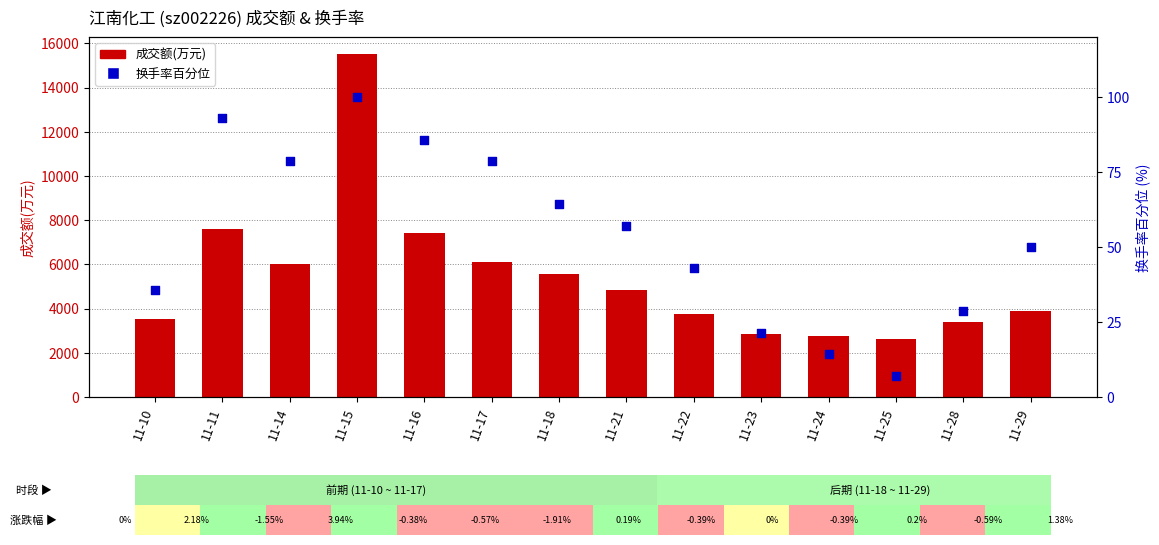

Is the value of 换手率百分位 at 11-11 greater than the value of 成交额(万元) at 11-14?

No